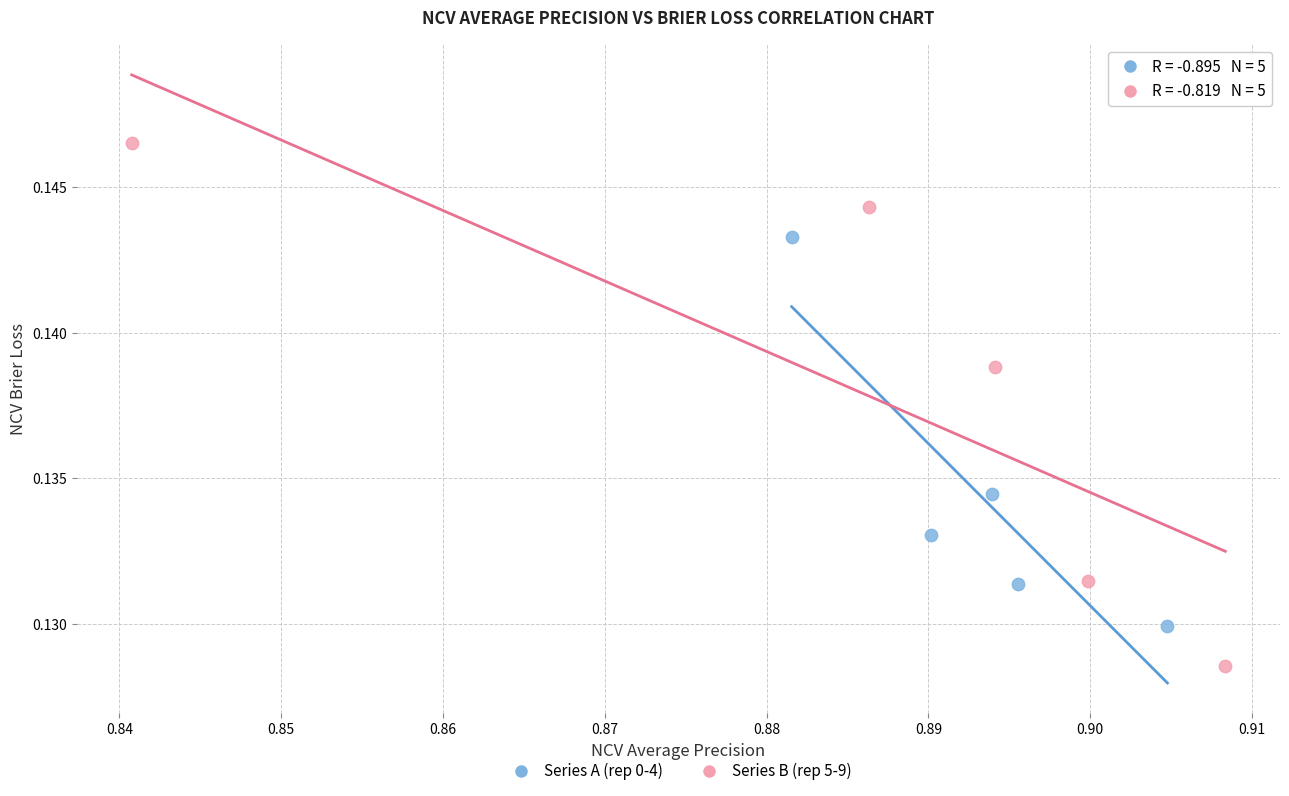

Which series has the widest spread of Y values?

Series B (rep 5-9)